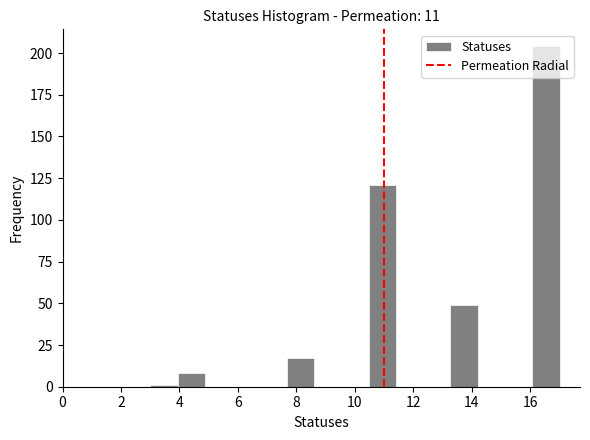

Reading left to right, list every bar in this chart as the range it spans on the x-axis followed by its height. Neither the bar edges nor the heights are printed on the chart, so give them approximately, as read against the axes.

3.0 to 4.0: under 5
4.0 to 4.8: 10
4.8 to 5.8: 0
5.8 to 6.8: 0
6.8 to 7.6: 0
7.6 to 8.6: 15
8.6 to 9.6: 0
9.6 to 10.4: 0
10.4 to 11.4: 120
11.4 to 12.4: 0
12.4 to 13.2: 0
13.2 to 14.2: 50
14.2 to 15.2: 0
15.2 to 16.0: 0
16.0 to 17.0: 205